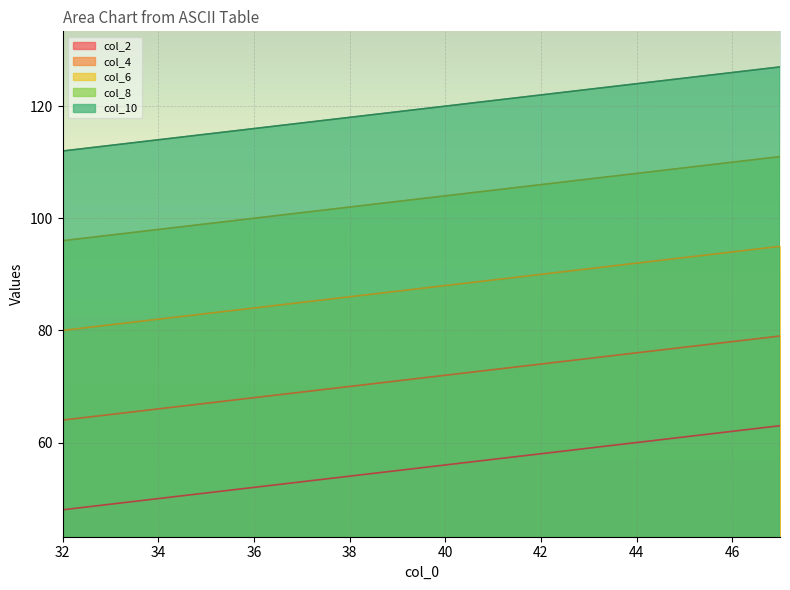

What is the value of the col_4 point at the 16th from the left?

79